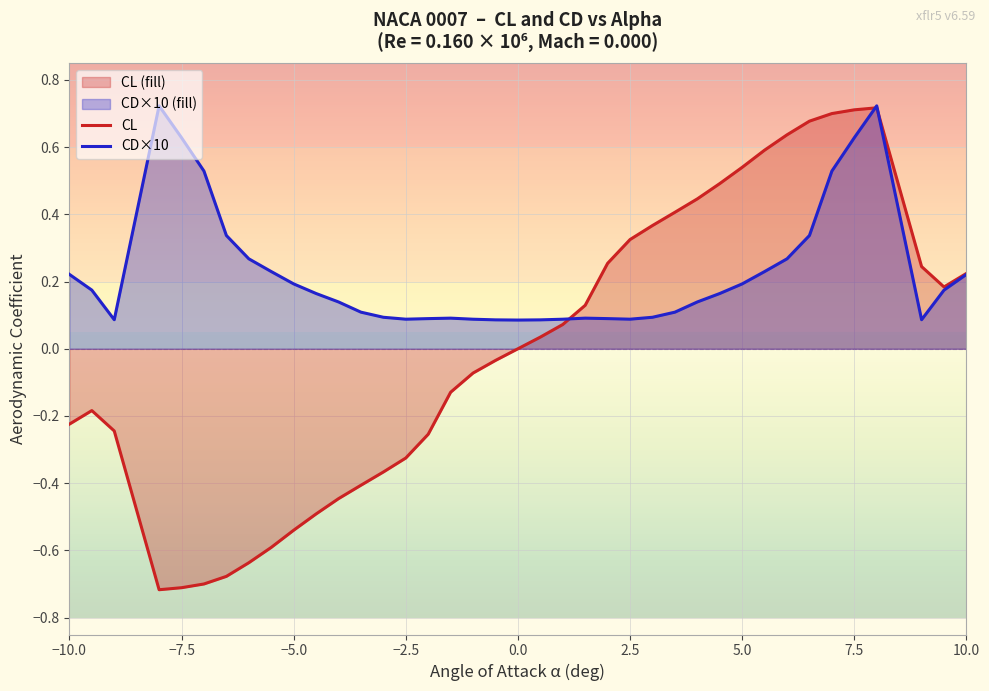

True or false: CD×10 and CL intersect in this chart.

True